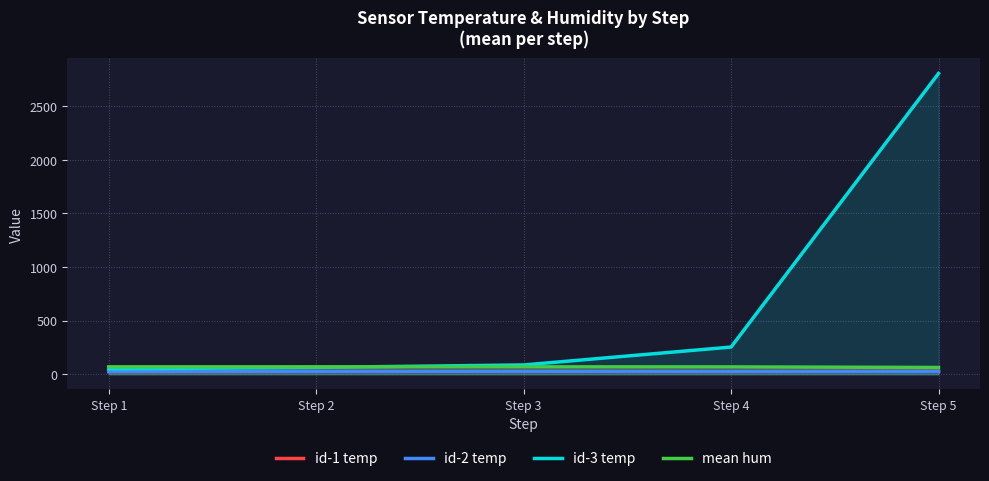

How many distinct data groups are displayed?

4